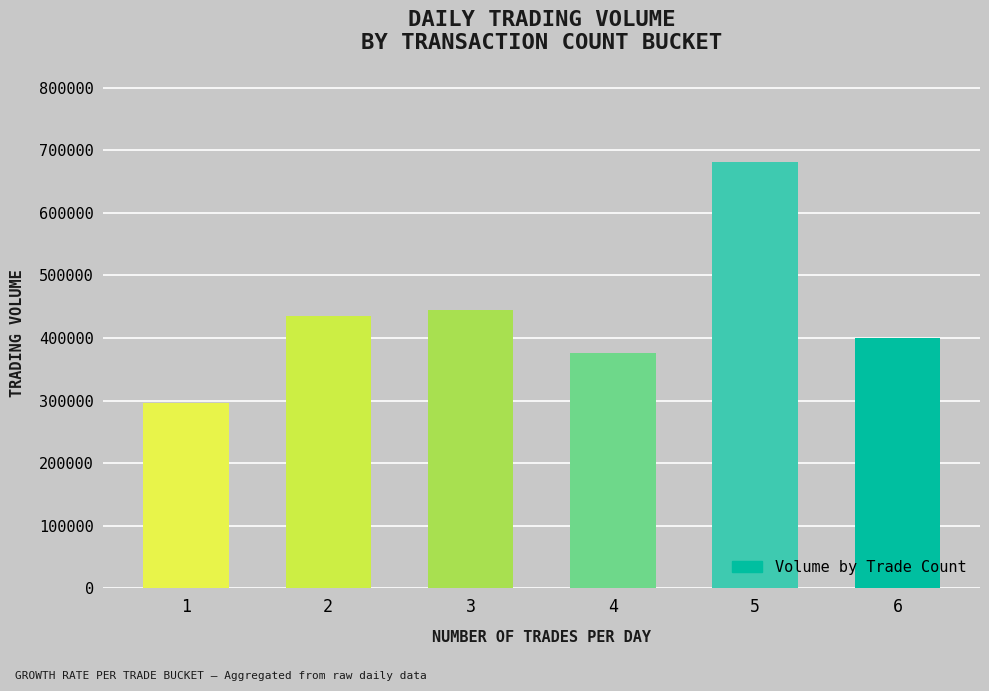

Read the value at 1, to the nearest 100.

296000